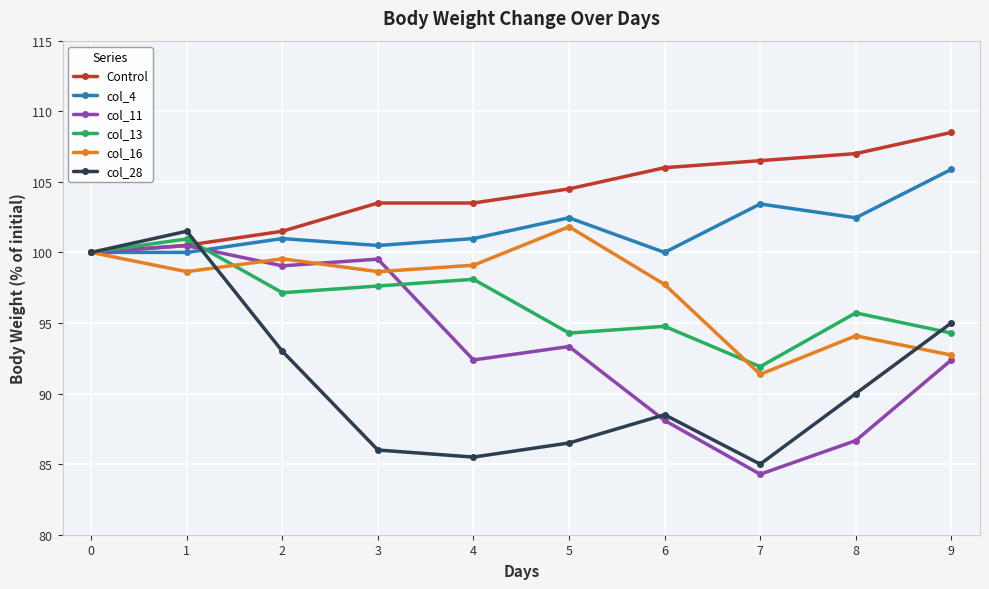

What is the average value of the col_13 series?

96.5